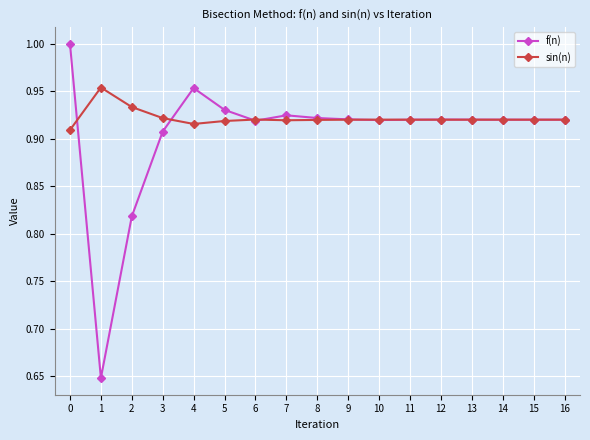

True or false: sin(n) and f(n) cross at least once.

True